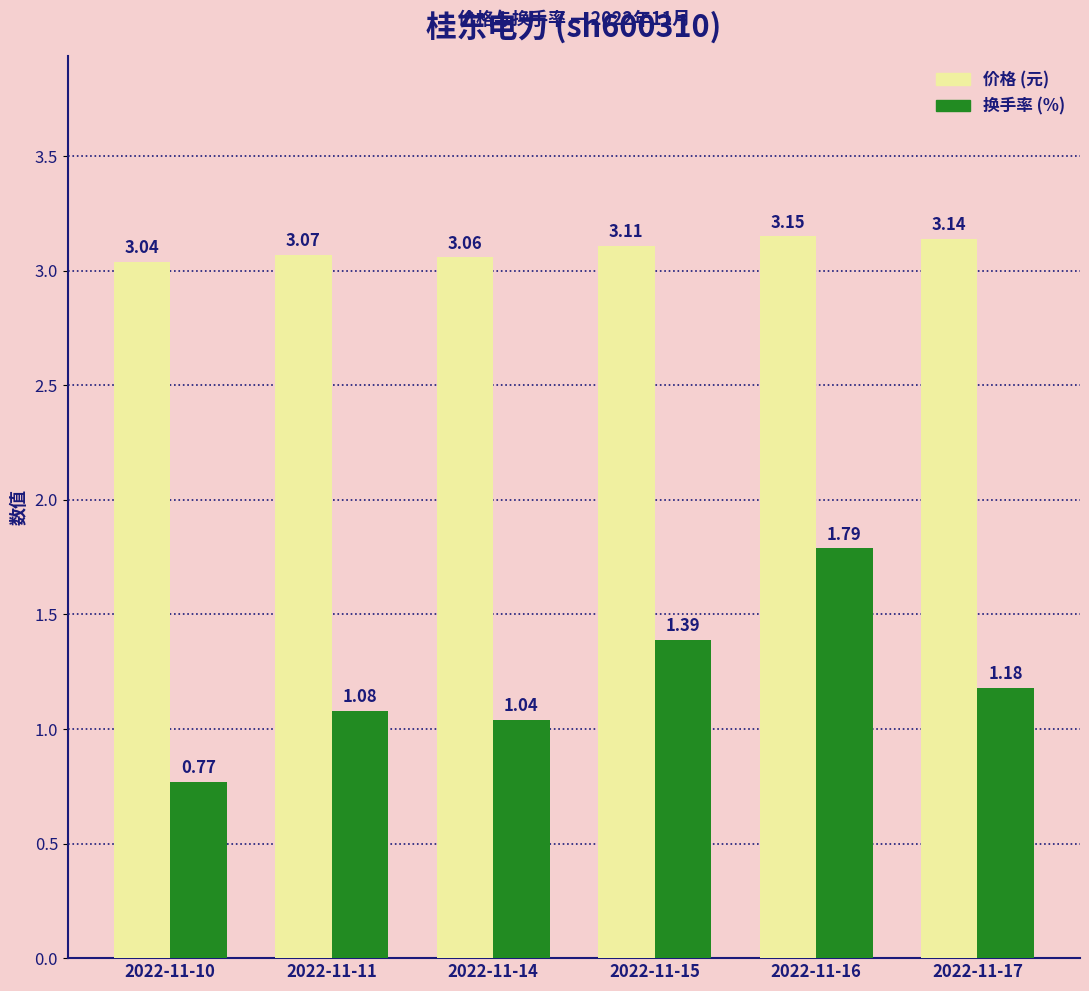

At which category is the sum across all series the highest?

2022-11-16